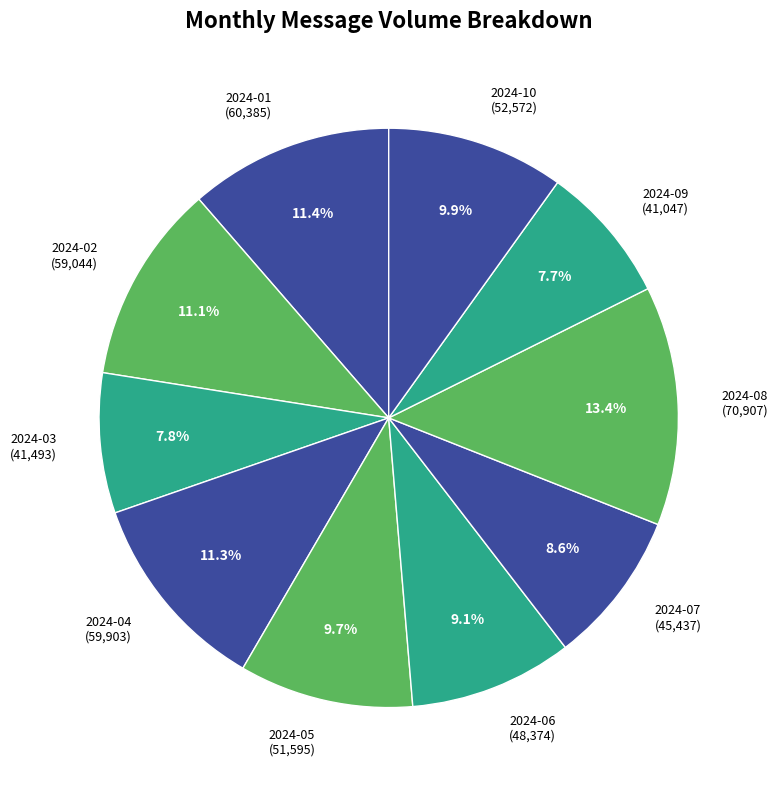

To the nearest percent, what portion does 2024-09 represent?

8%